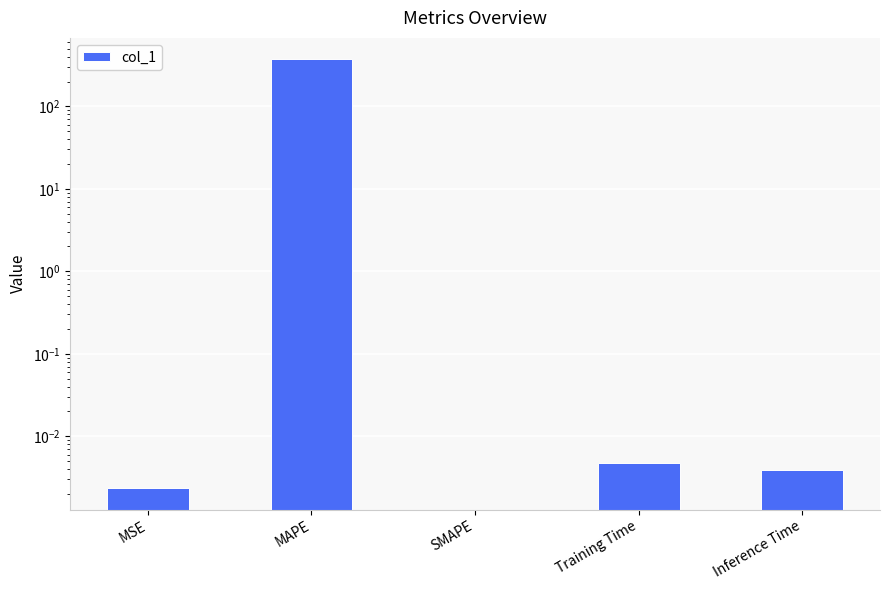

Is it true that the value at MAPE is 371.5?

True